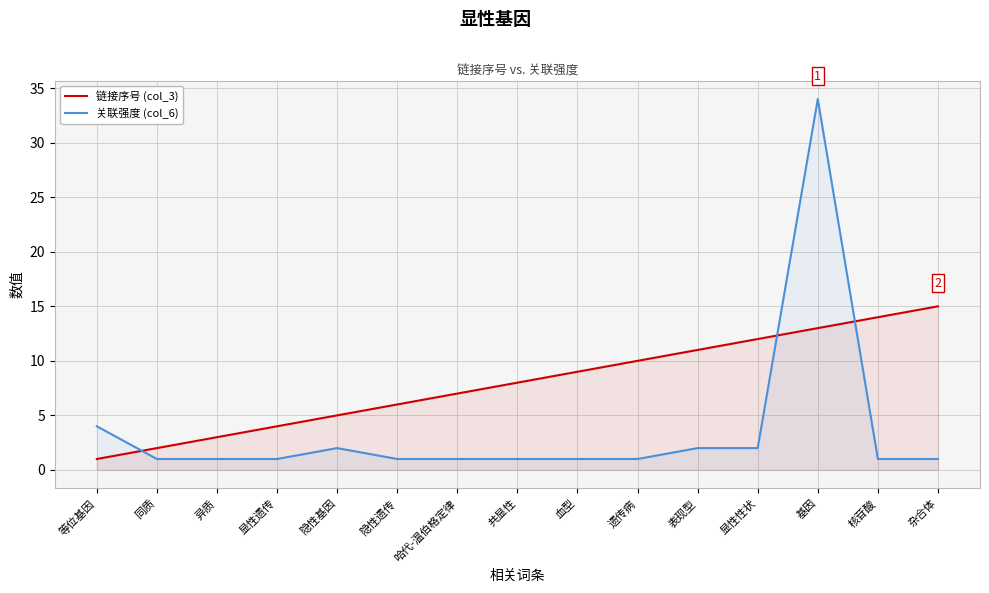

List the series in order of their peak value, lowest first.

链接序号 (col_3), 关联强度 (col_6)